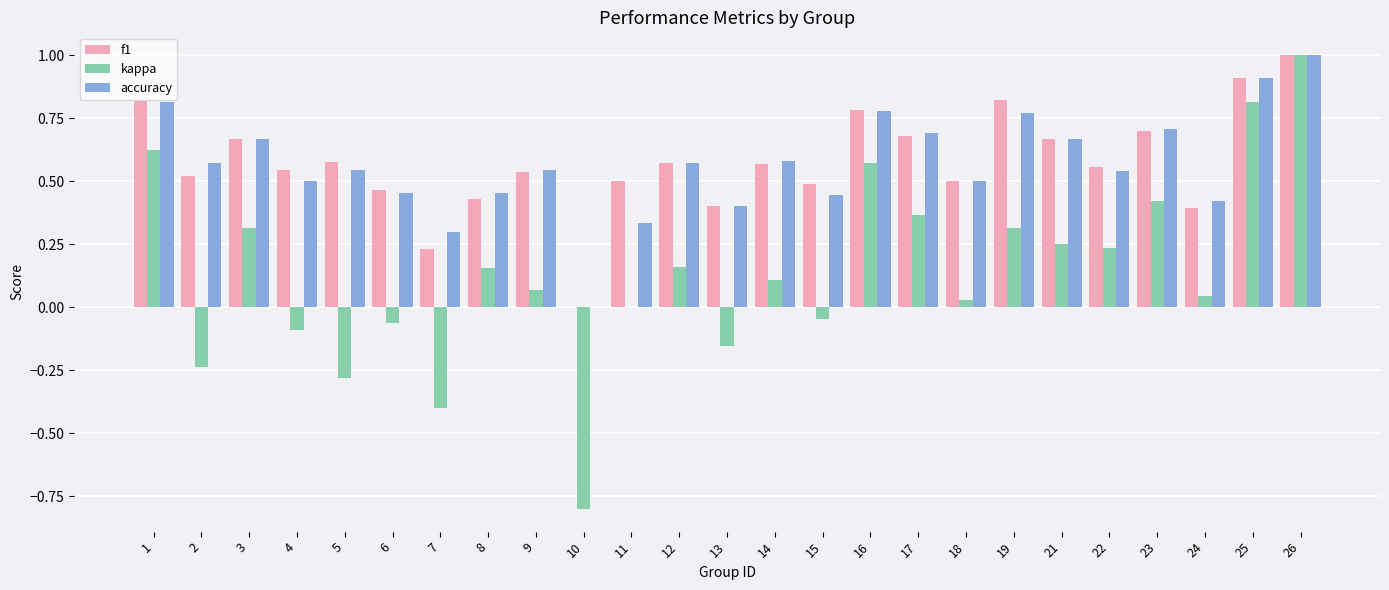

Which category has the highest value across all series?

26